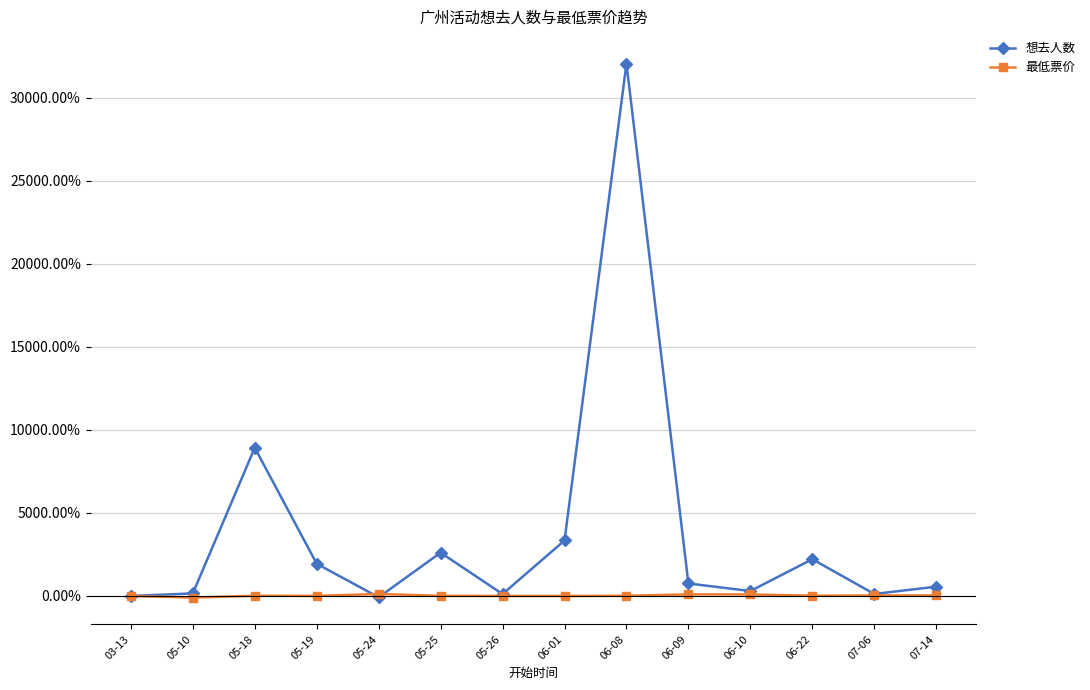

Rank the series by their maximum value, from lowest to highest.

最低票价, 想去人数